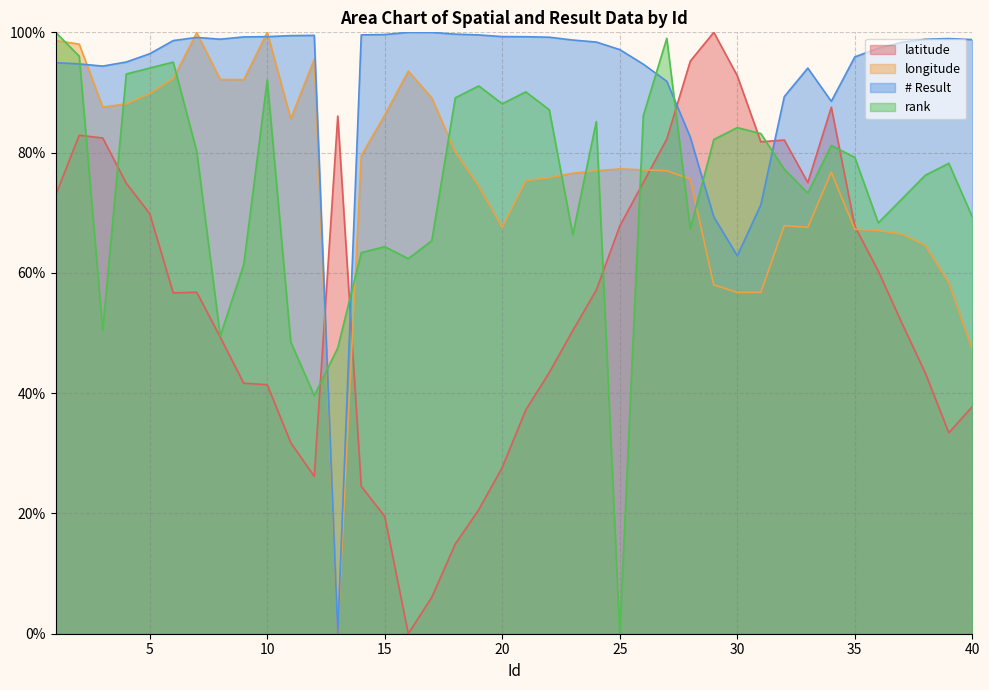

Which series ends up on top after the final intersection of latitude and longitude?

longitude